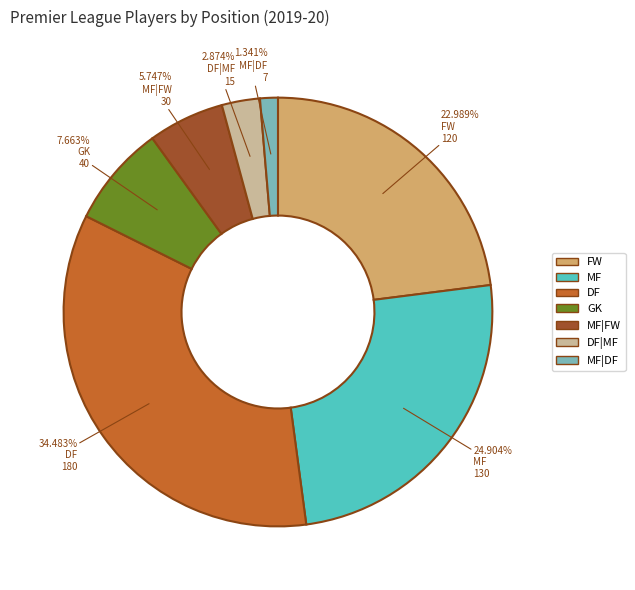

Which has a higher value, DF or MF?

DF